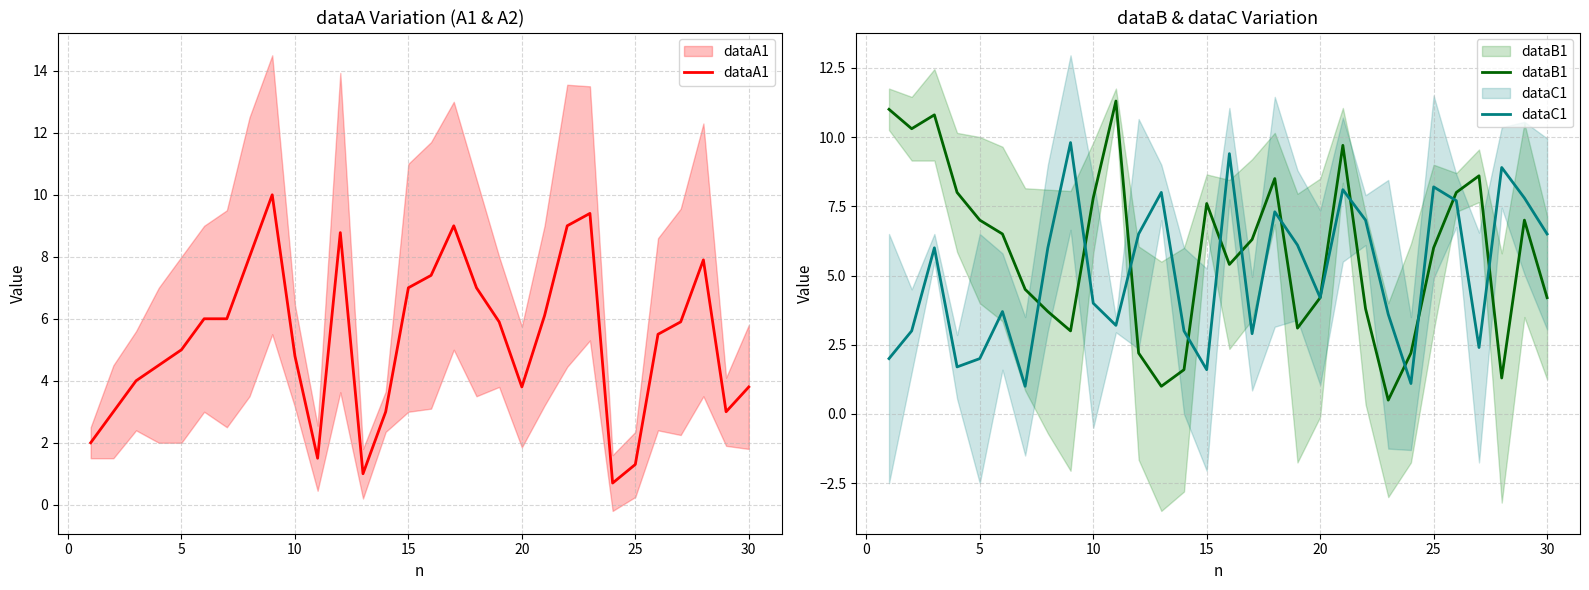

Reading left to right, extract all data points from this chart.

dataA1: 2.0	3.0	4.0	4.5	5.0	6.0	6.0	8.0	10.0	4.8	1.5	8.8	1.0	3.0	7.0	7.4	9.0	7.0	5.9	3.8	6.1	9.0	9.4	0.7	1.3	5.5	5.9	7.9	3.0	3.8
dataB1: 11.0	10.3	10.8	8.0	7.0	6.5	4.5	3.7	3.0	7.8	11.3	2.2	1.0	1.6	7.6	5.4	6.3	8.5	3.1	4.2	9.7	3.8	0.5	2.2	6.0	8.0	8.6	1.3	7.0	4.2
dataC1: 2.0	3.0	6.0	1.7	2.0	3.7	1.0	6.0	9.8	4.0	3.2	6.5	8.0	3.0	1.6	9.4	2.9	7.3	6.1	4.2	8.1	7.0	3.6	1.1	8.2	7.7	2.4	8.9	7.8	6.5